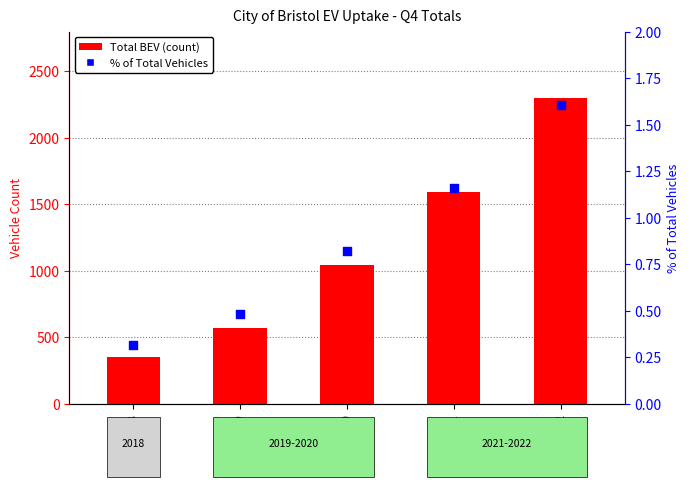

What is the total value across all series at 2021?

1591.2